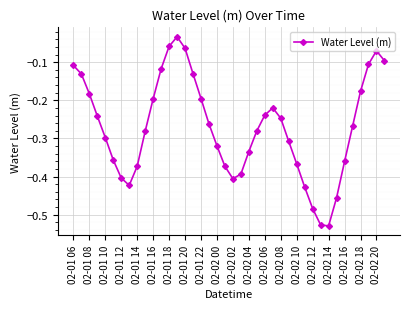

What is the difference between the maximum and second lowest values?

0.5